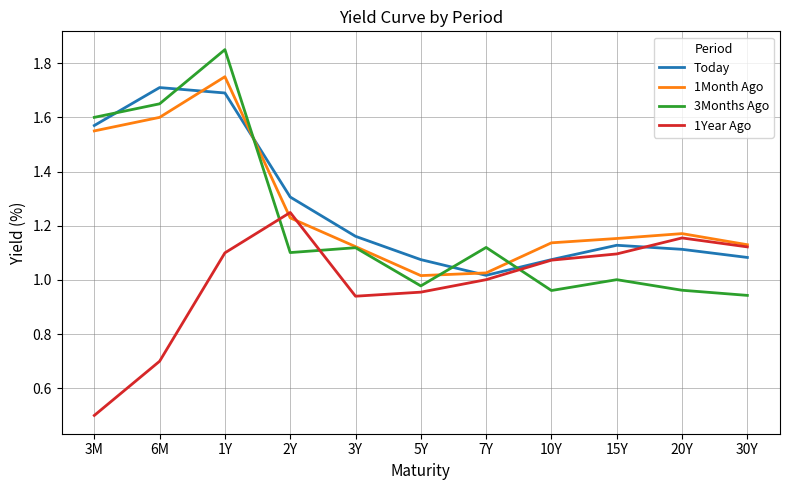

True or false: 1Year Ago and 3Months Ago intersect in this chart.

True